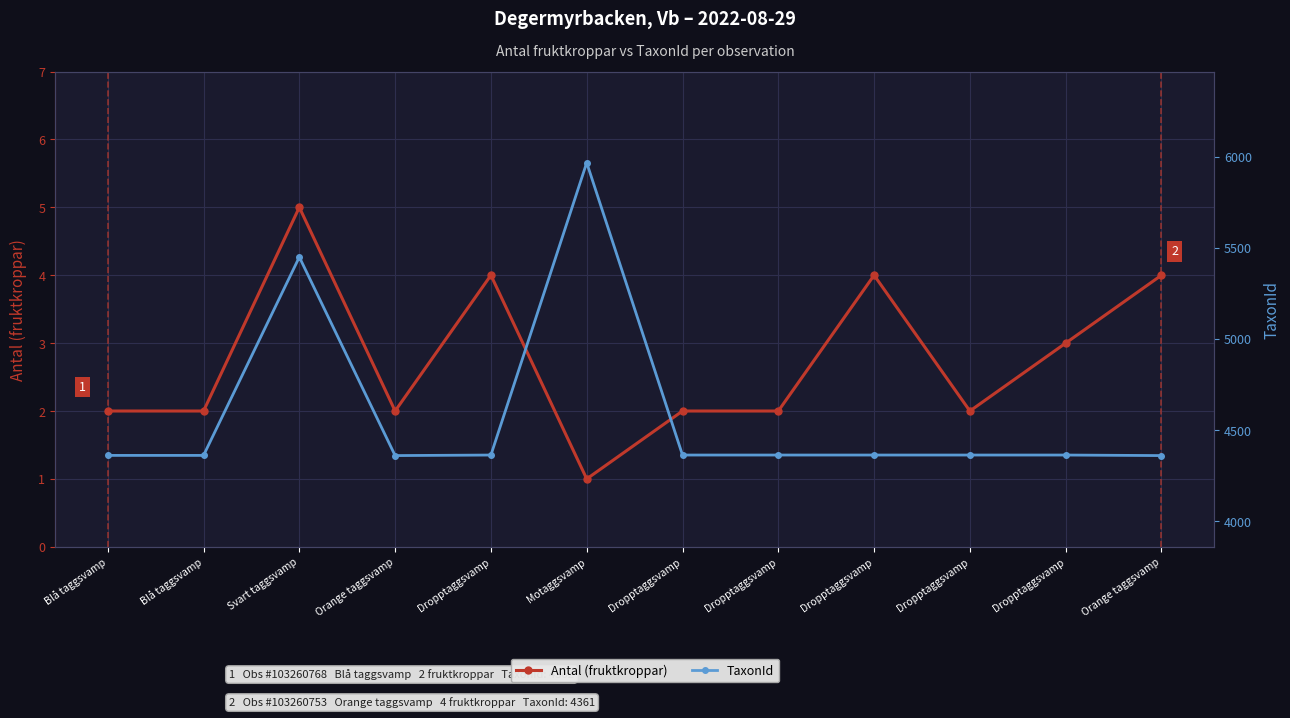

True or false: TaxonId has a value of 7054 at Dropptaggsvamp.

False